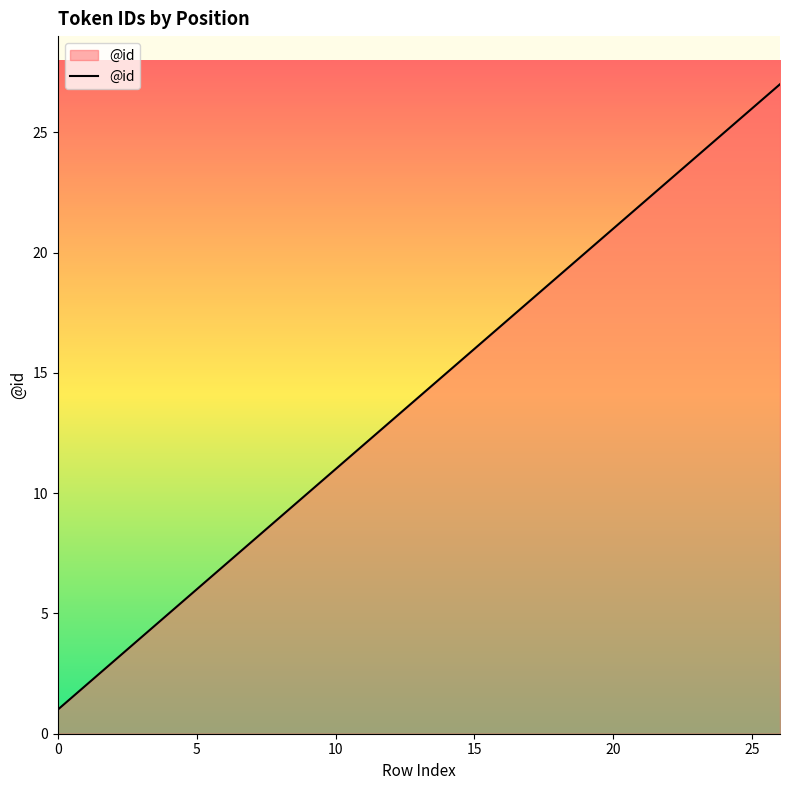

What is the greatest value displayed?

27